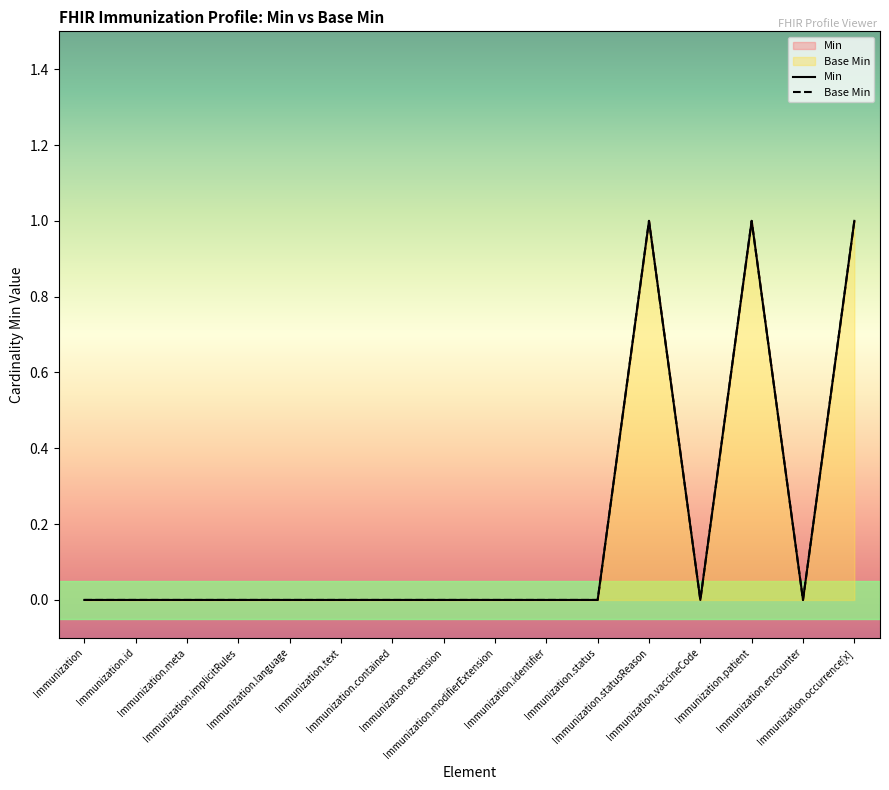

The Min series shows 1 at Immunization.patient. True or false?

False